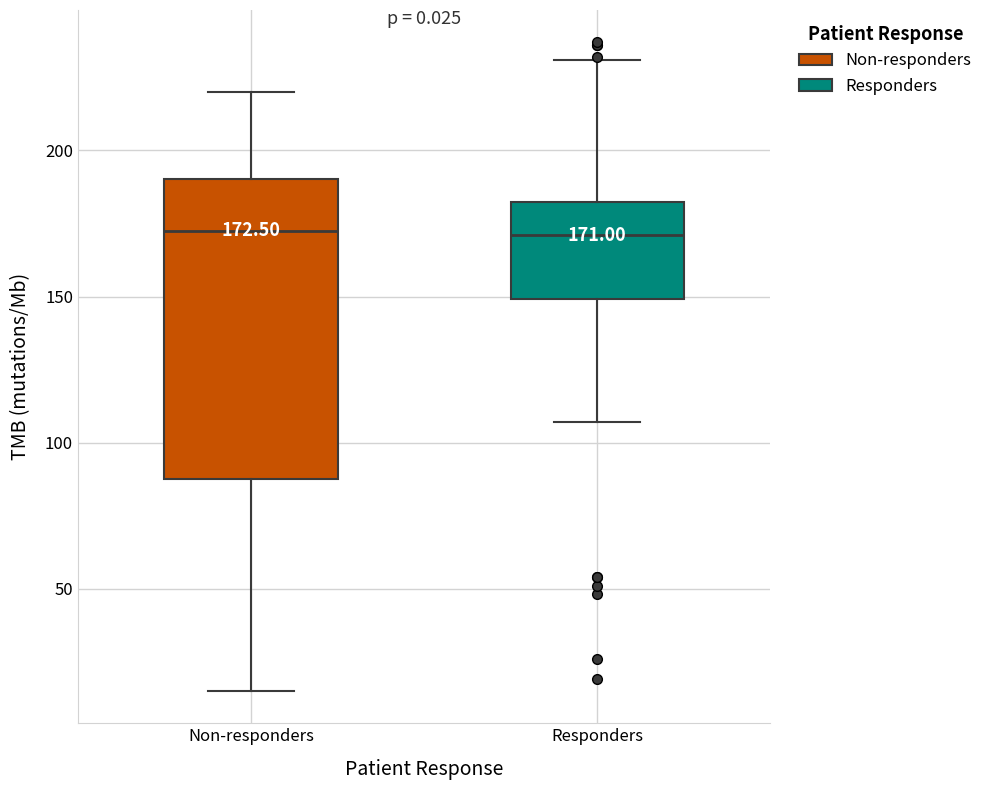

Comparing the boxes themselves (not the whiskers), which one is the tallest?

Non-responders